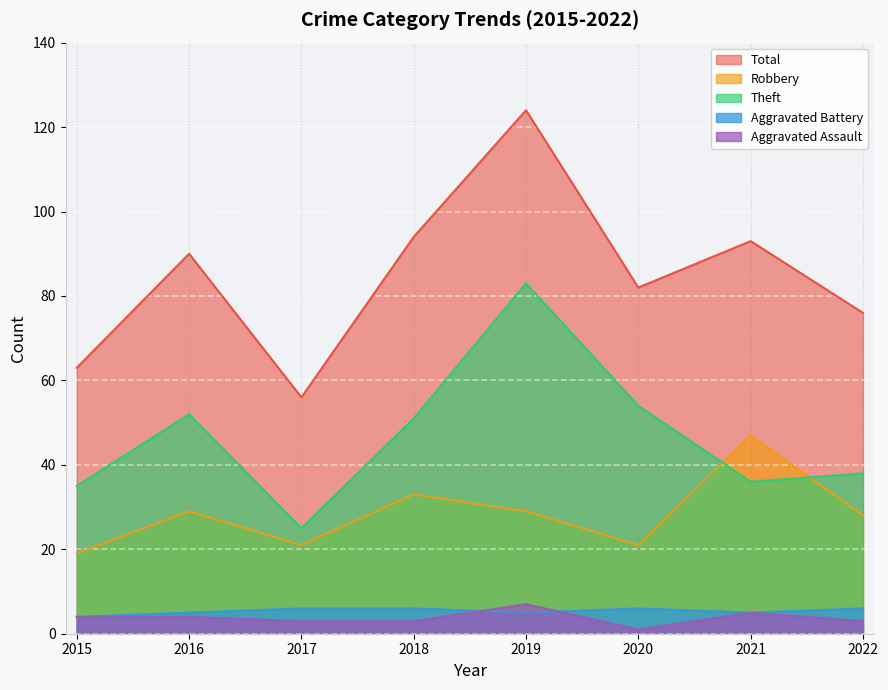

What is the value of the Aggravated Battery point at the 6th from the left?

6